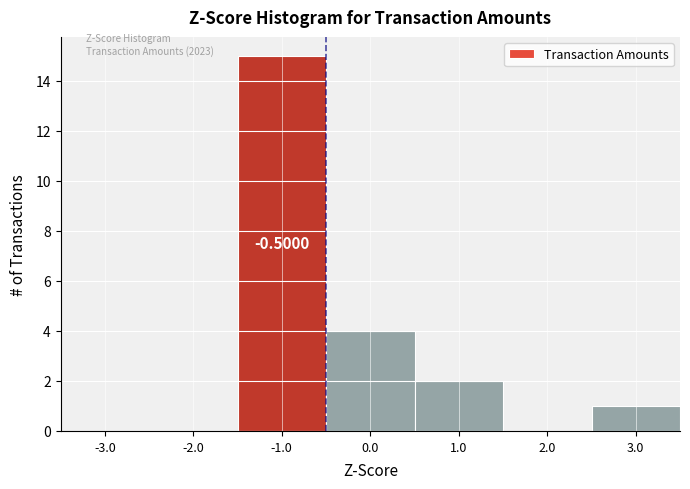

What is the change in value from -3.0 to 3.0?

+1